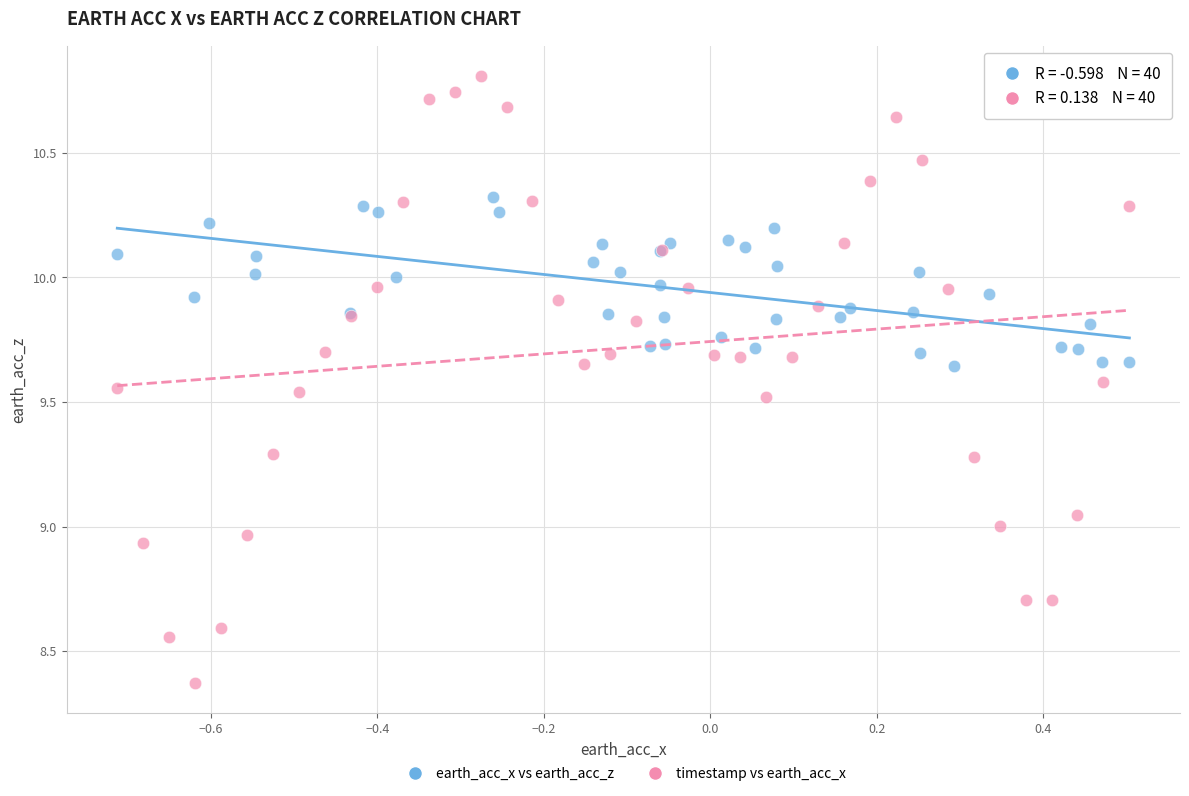

Which series contains the highest Y value?

timestamp vs earth_acc_x